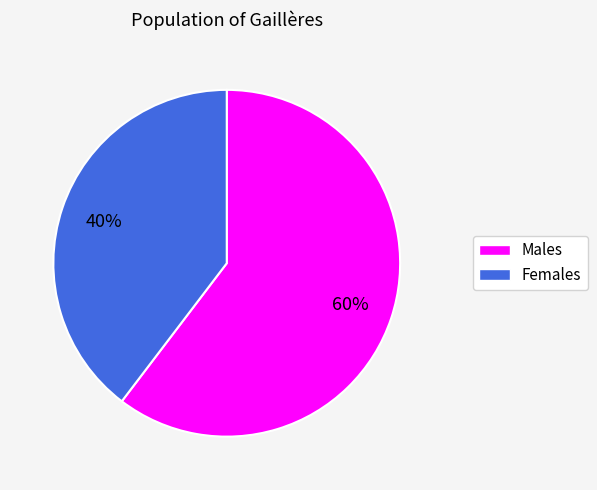

To the nearest percent, what is the average slice percentage?

50%